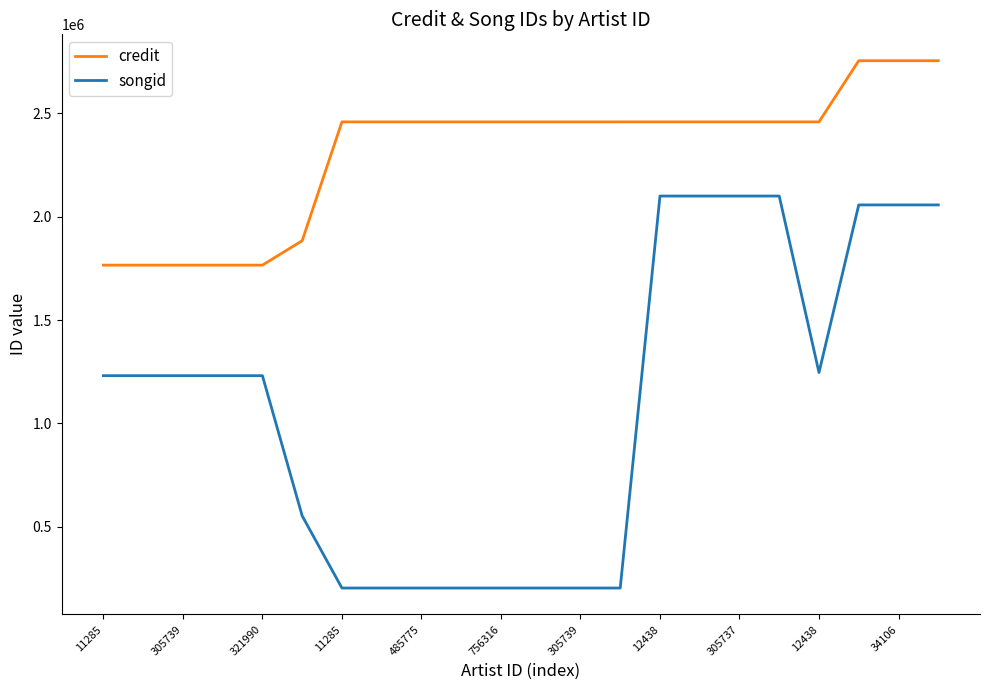

Rank the series by their maximum value, from lowest to highest.

songid, credit